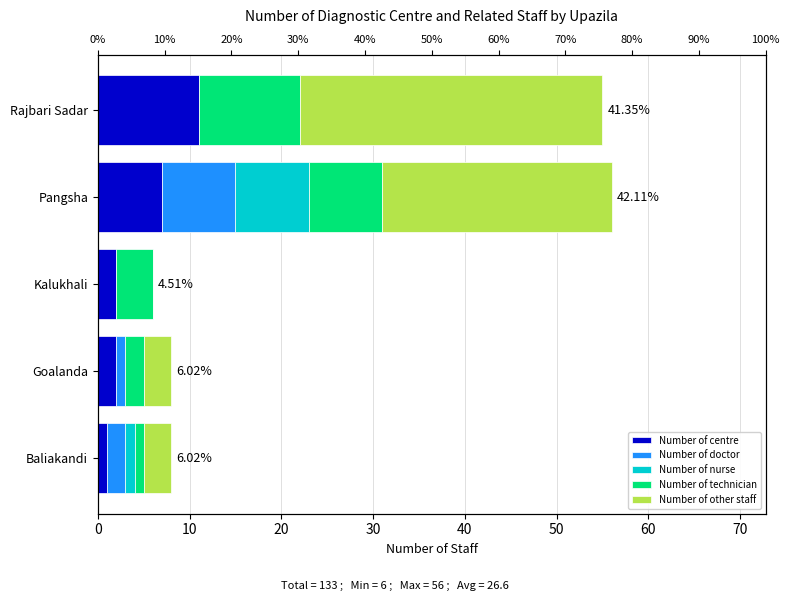

What is the average value of the Number of centre series?

5